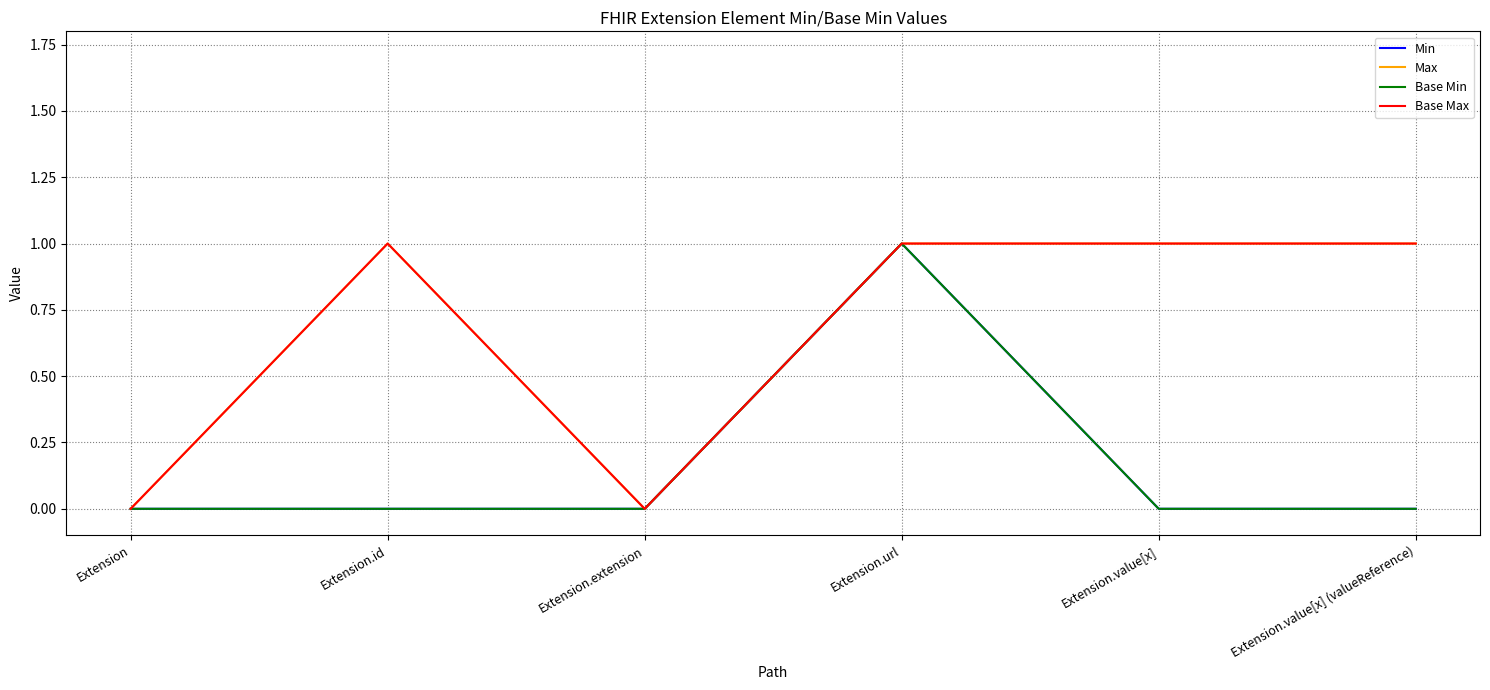

Does the chart display data point markers on the line(s)?

No